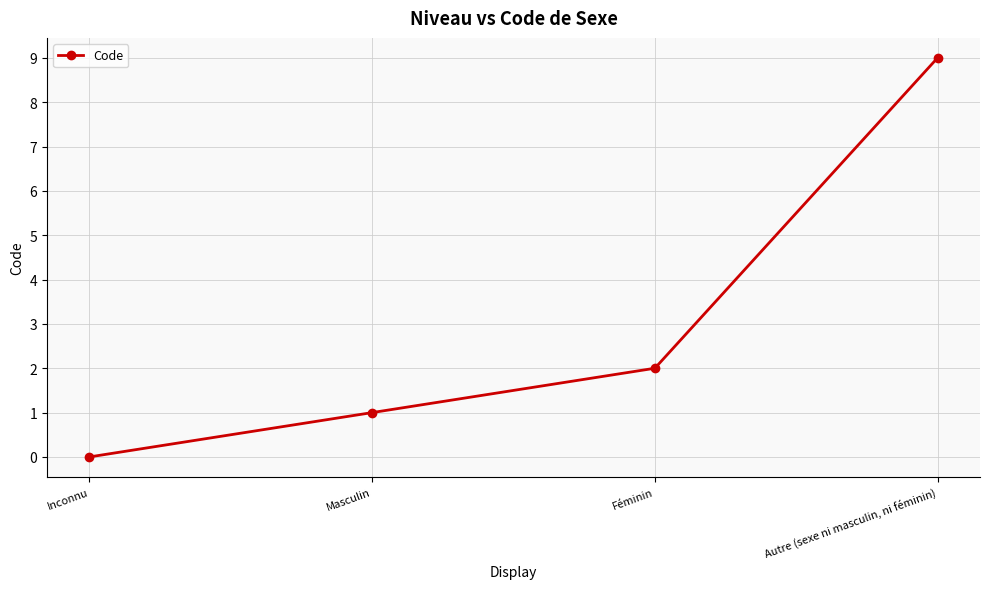

At which label is the value closest to 4?

Féminin